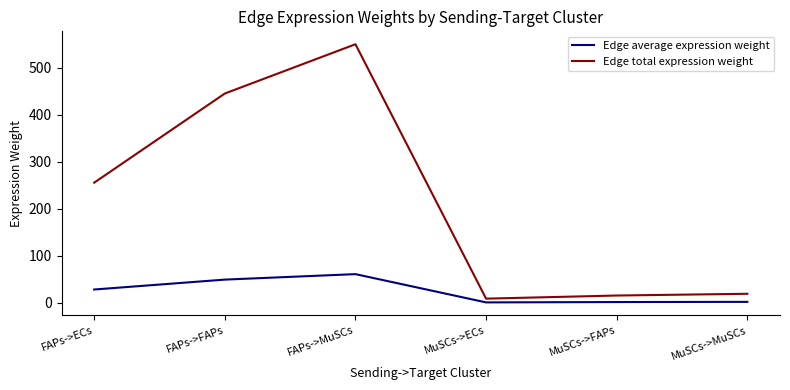

The value of Edge total expression weight at FAPs->ECs is 255.9. True or false?

True